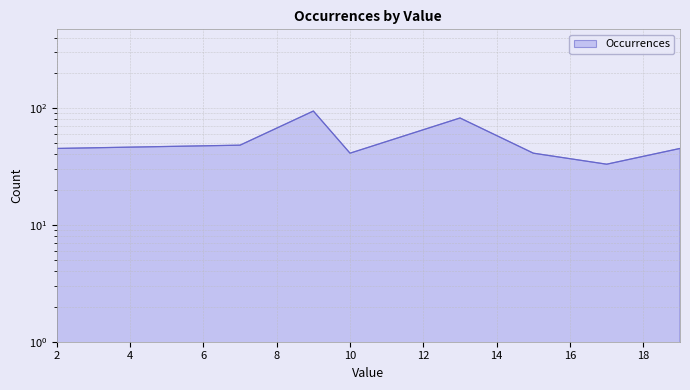

What is the value of the 6th point from the left?

41